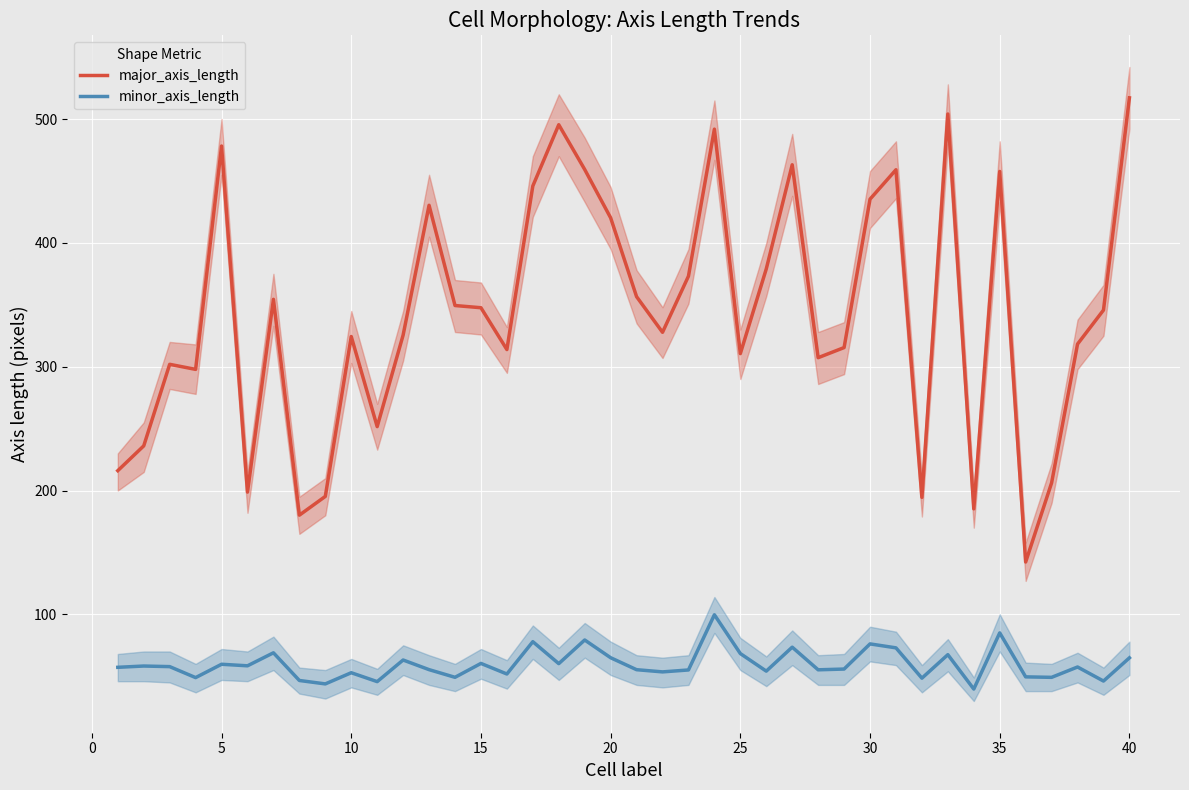

In minor_axis_length, how many points are higher than both neighbors (excluding endpoints)?

14